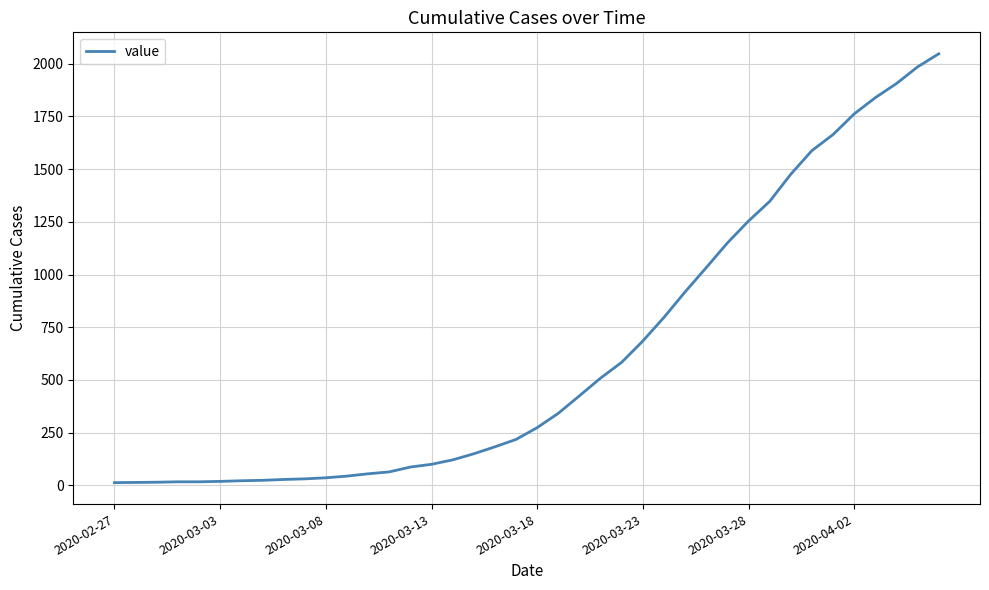

What is the greatest value displayed?

2047